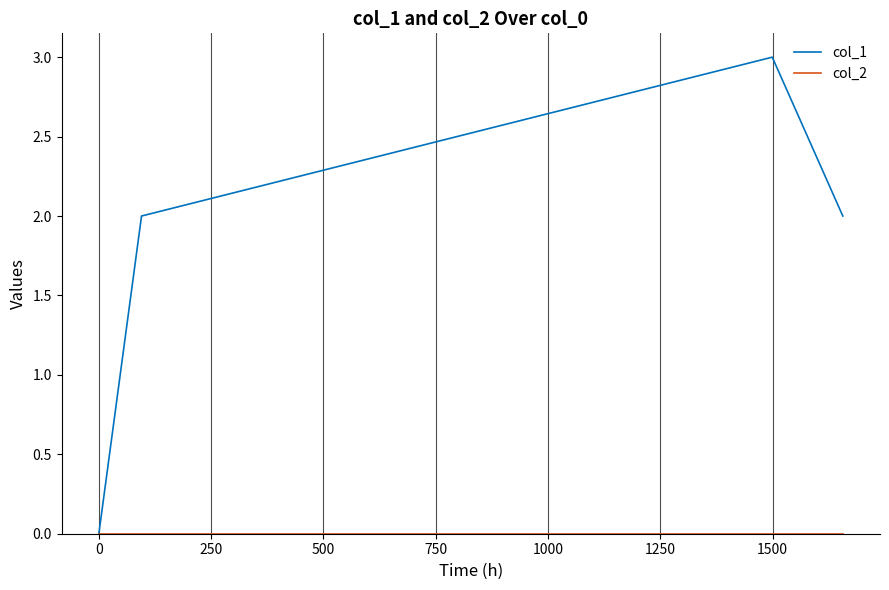

True or false: col_1 has more than 1 interior local peaks.

False